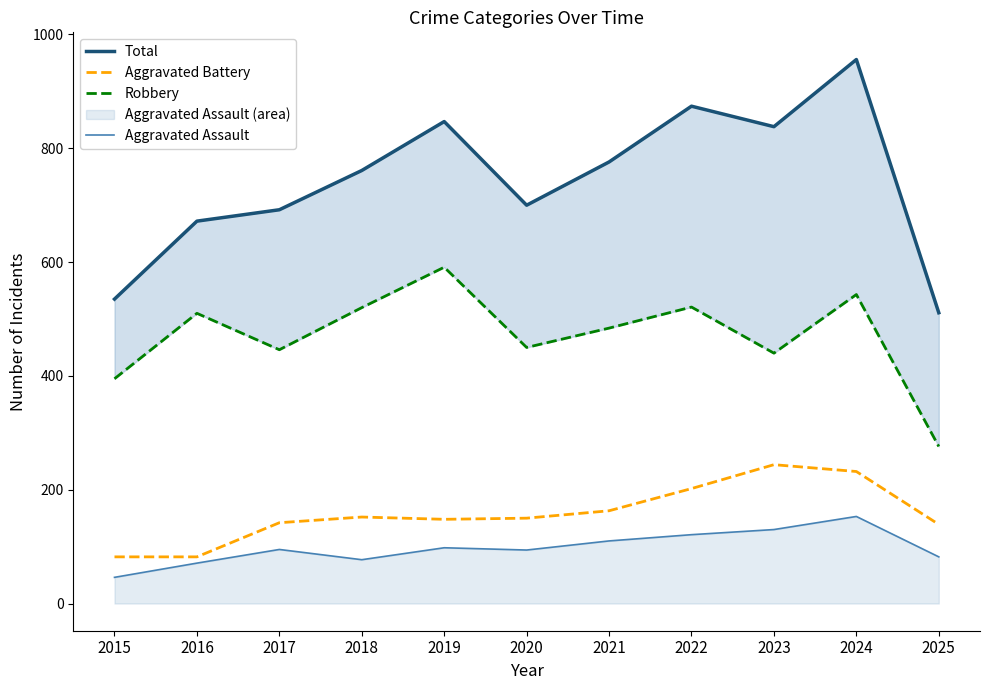

What is the value of the Total point at the 4th from the left?

761